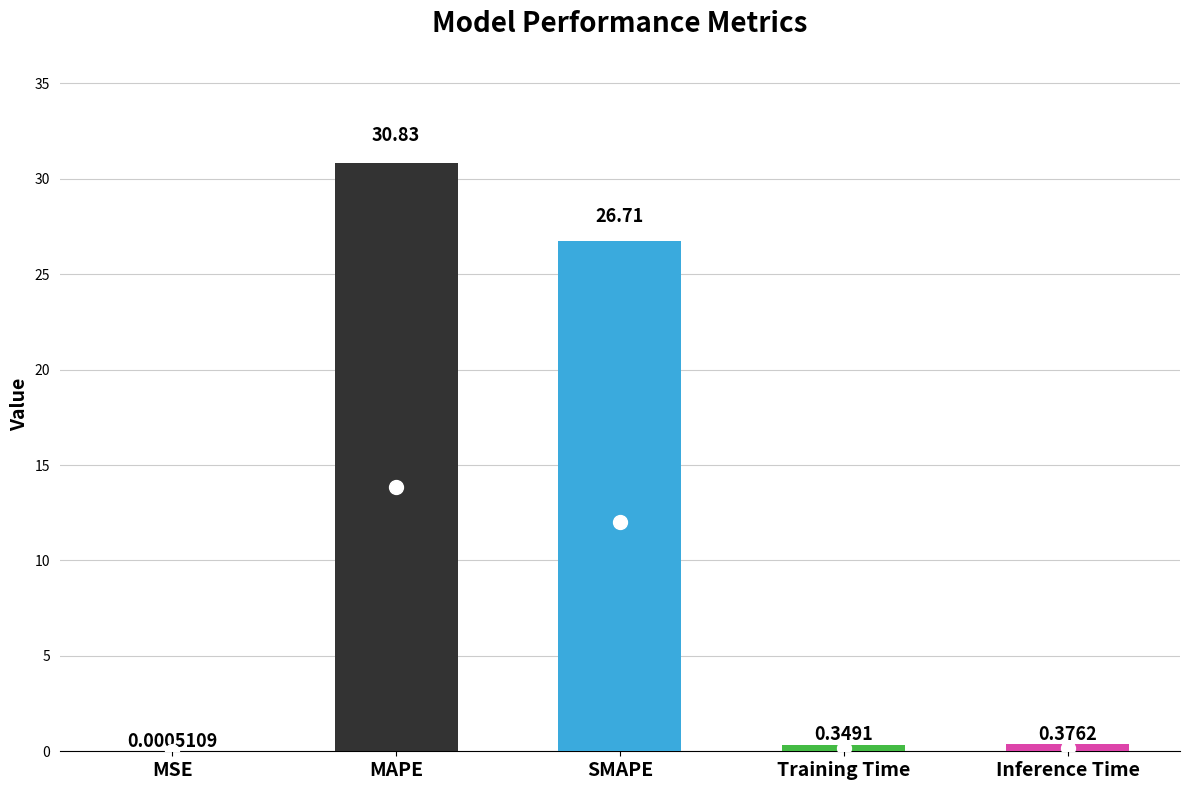

The value at SMAPE is 11.5. True or false?

False